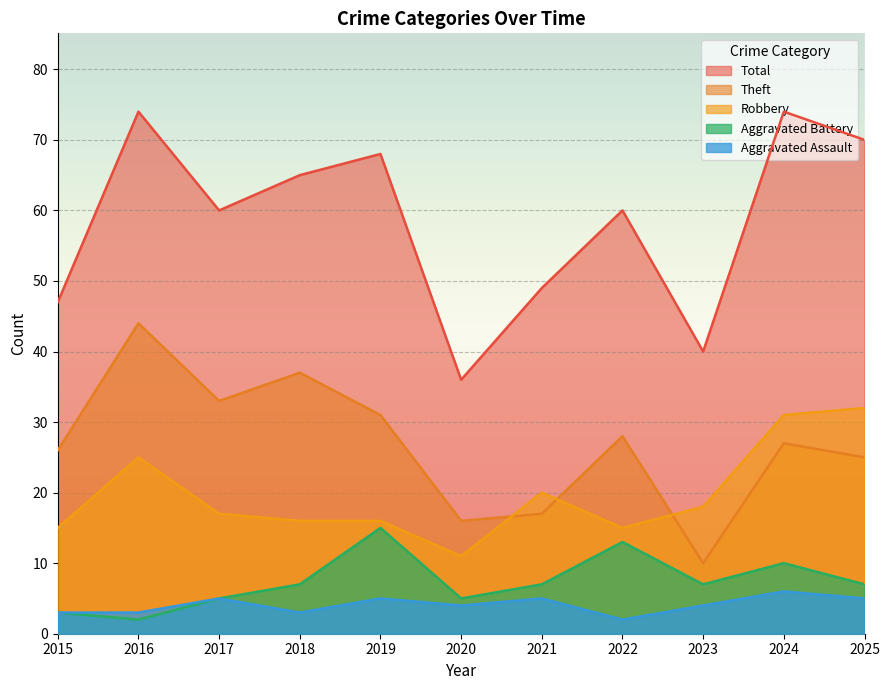

Which series has the widest spread of values?

Total